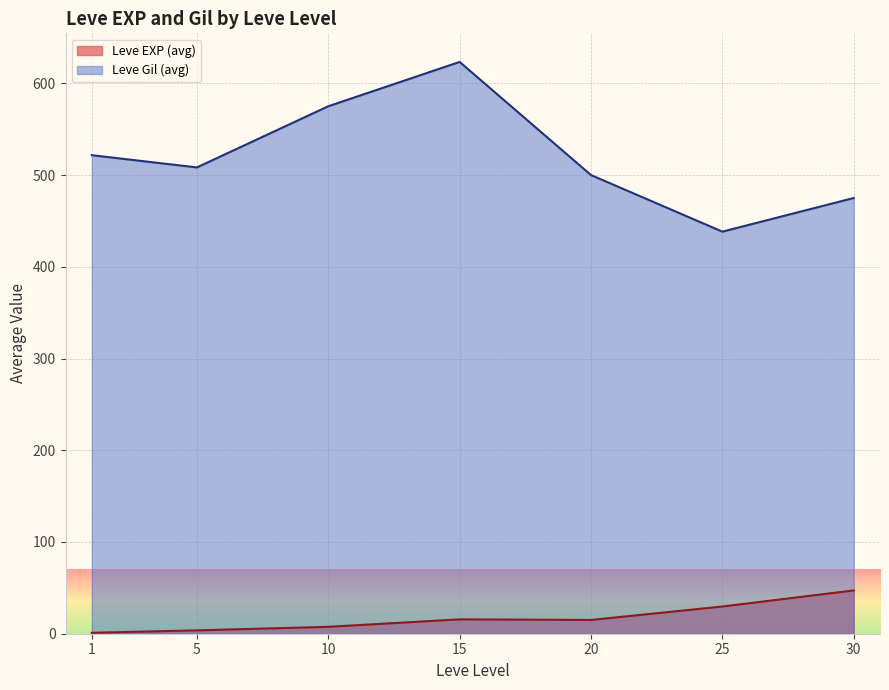

True or false: Leve Gil (avg) and Leve EXP (avg) cross at least once.

False